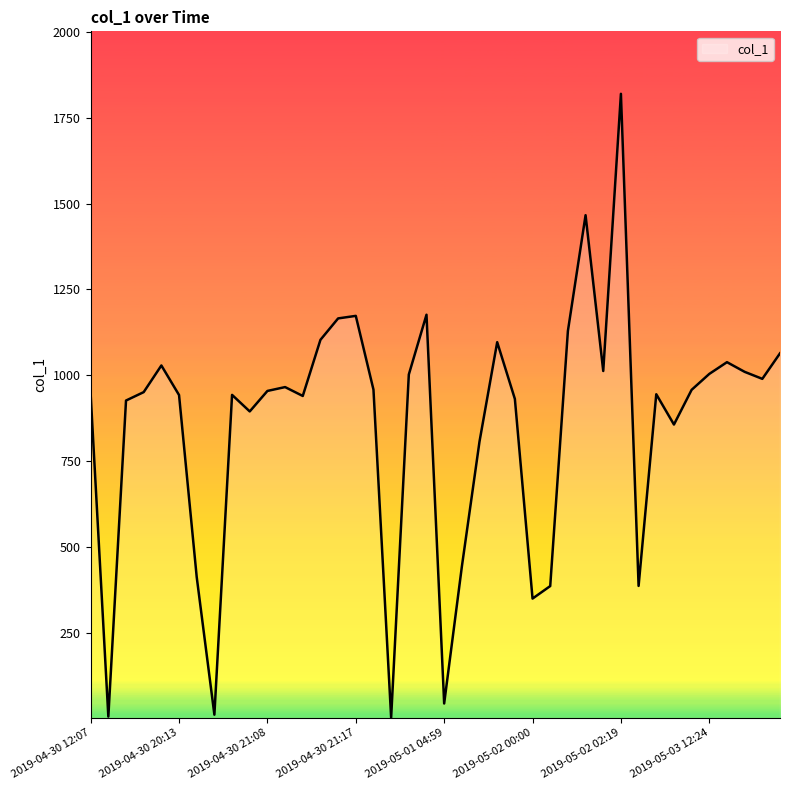

What is the difference between the second highest and second lowest values?

1460.0